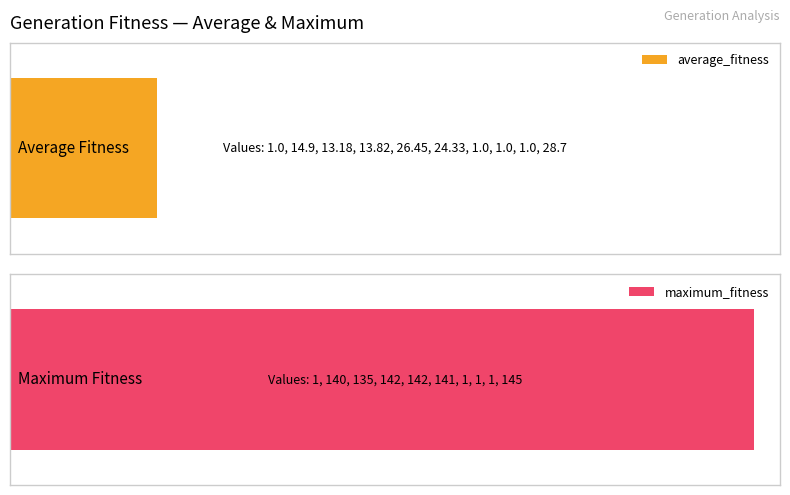

Which has a higher value, 7 or 6?

7